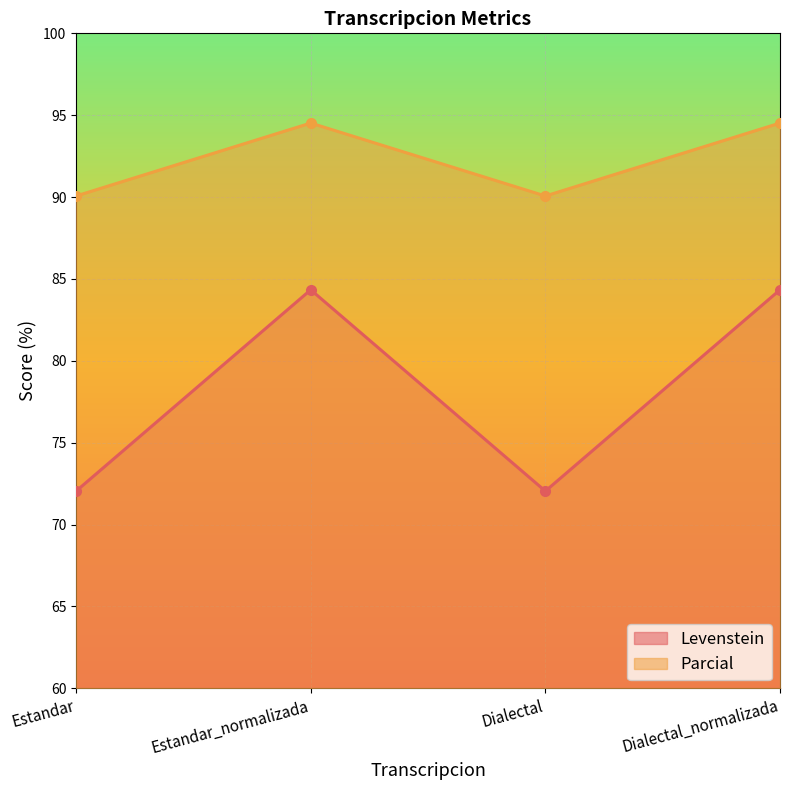

Which category has the highest value in the Levenstein series?

Estandar_normalizada